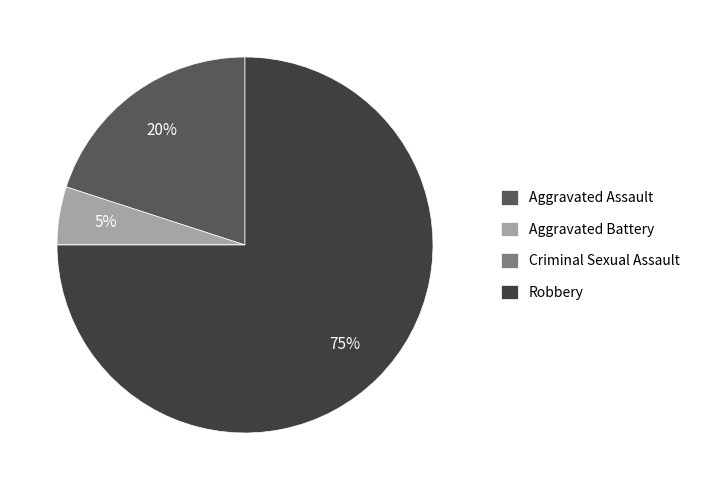

Is it true that Aggravated Battery is 14% of the pie?

False